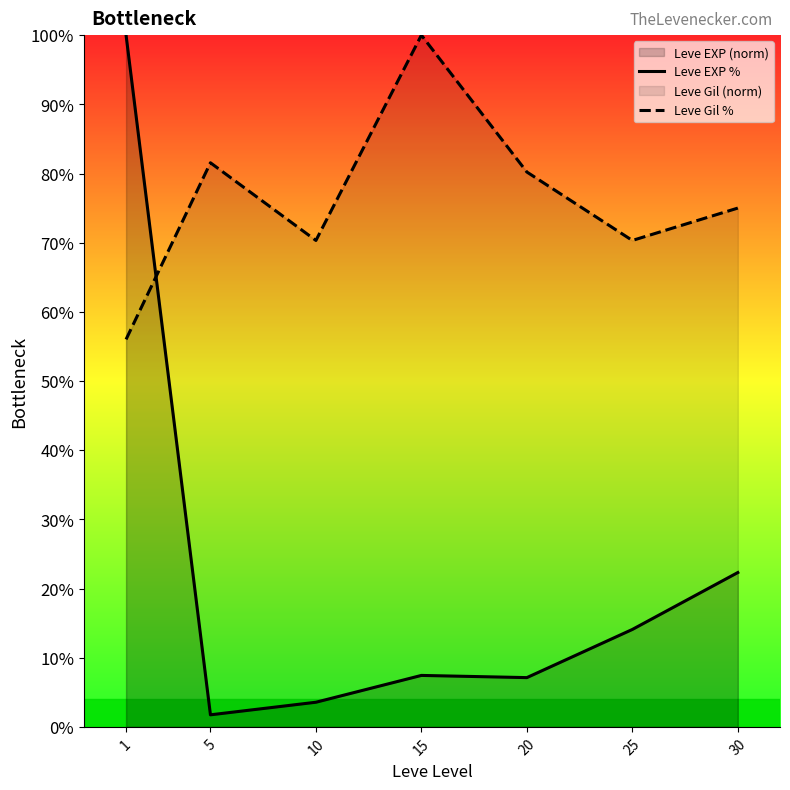

How many categories are shown in the chart?

7